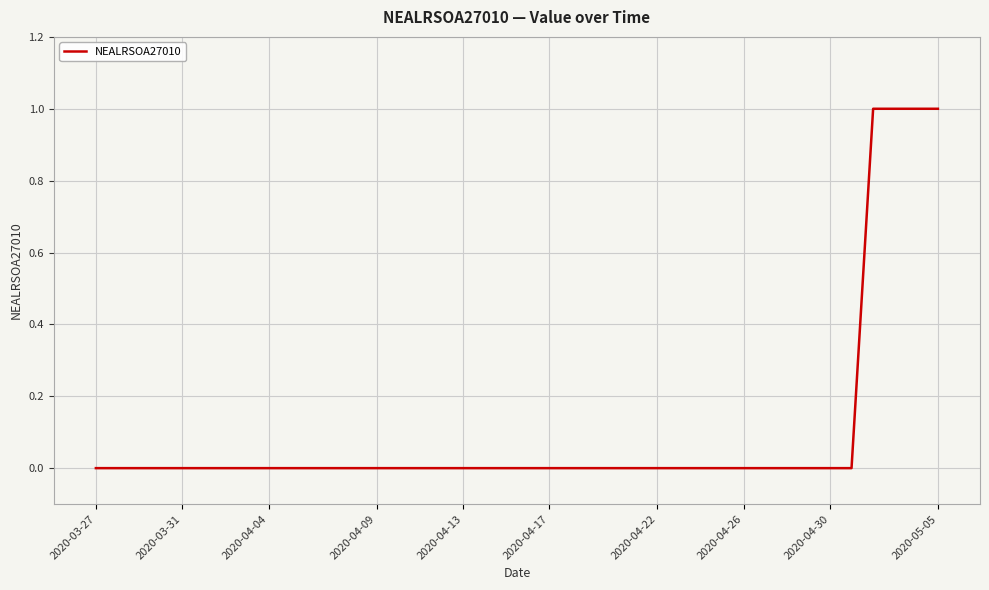

The value at 2020-04-04 is -1. True or false?

False